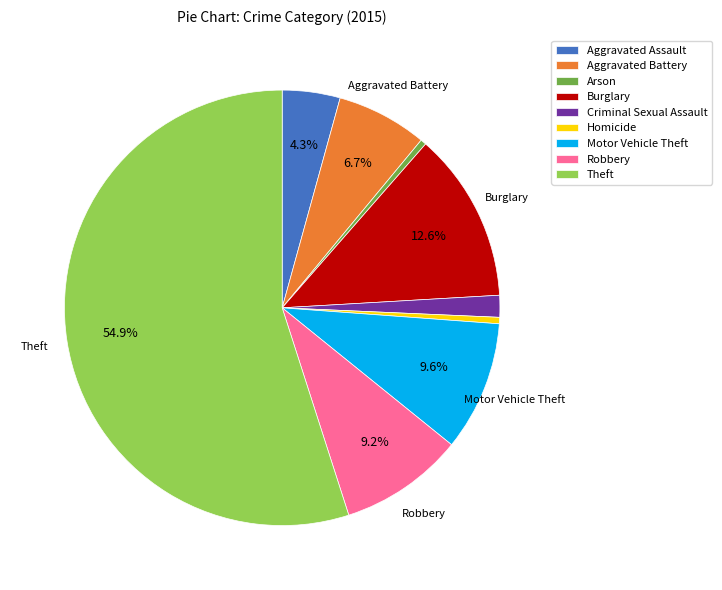

True or false: Criminal Sexual Assault accounts for 2% of the total.

True